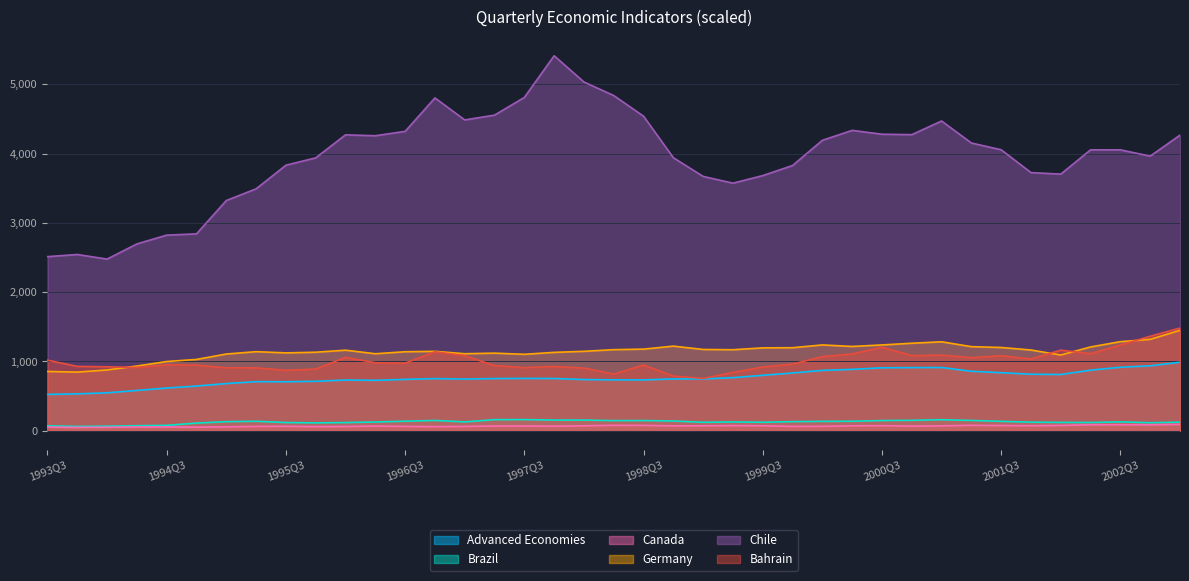

What is the difference between the highest and lowest values at 1995Q1?

3266.1